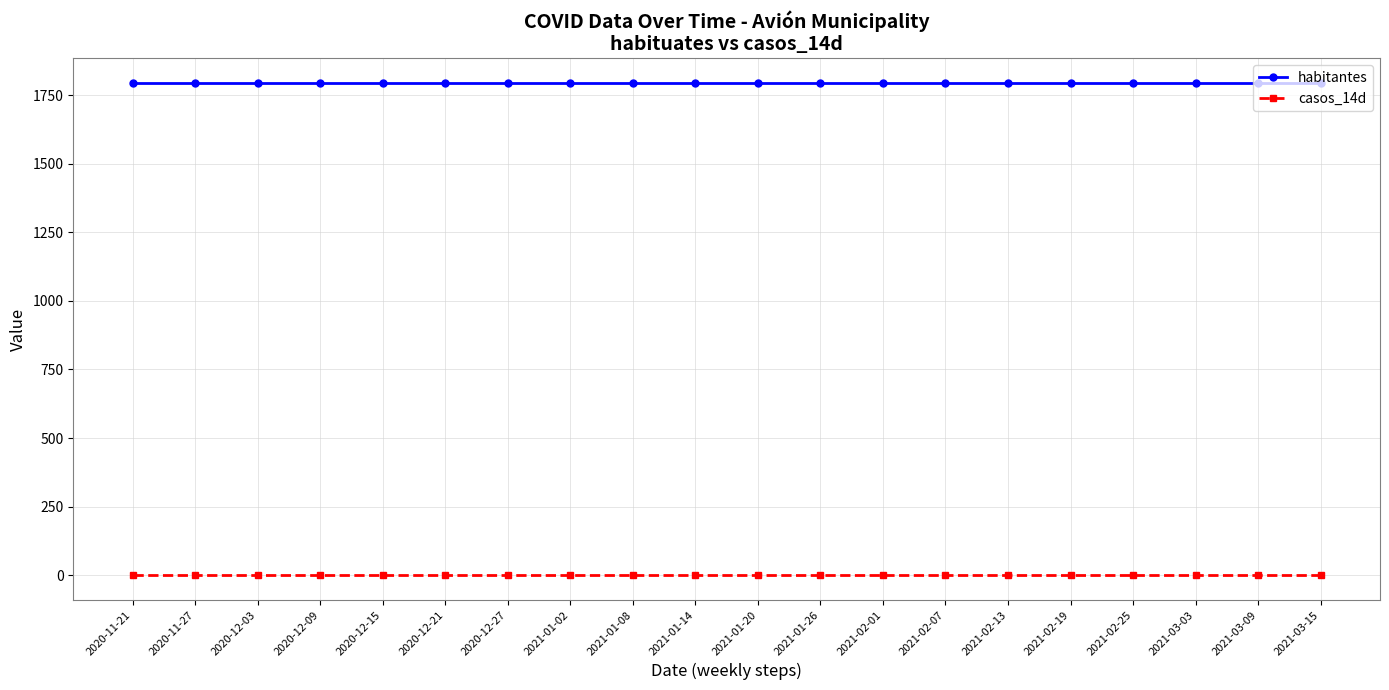

True or false: casos_14d and habitantes intersect in this chart.

False